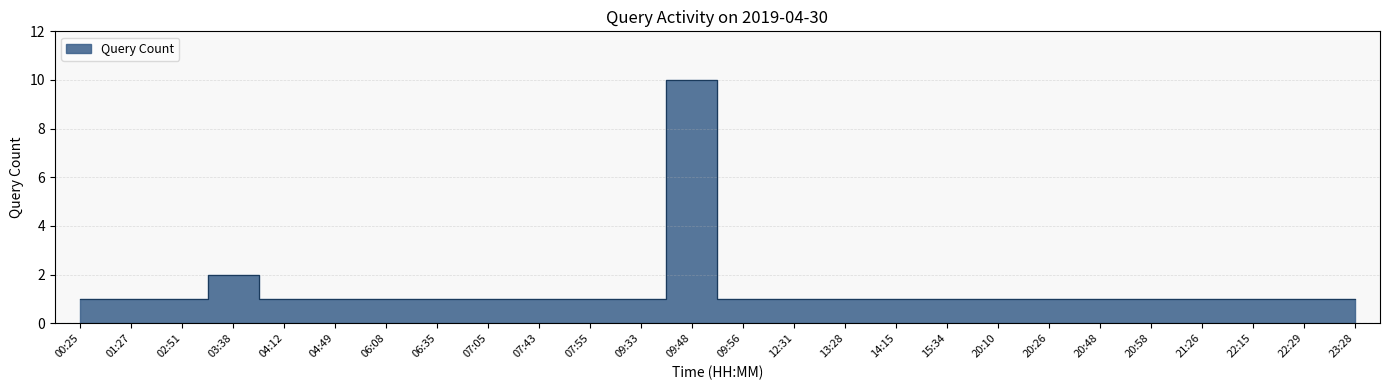

What is the approximate value at 23:28?

1